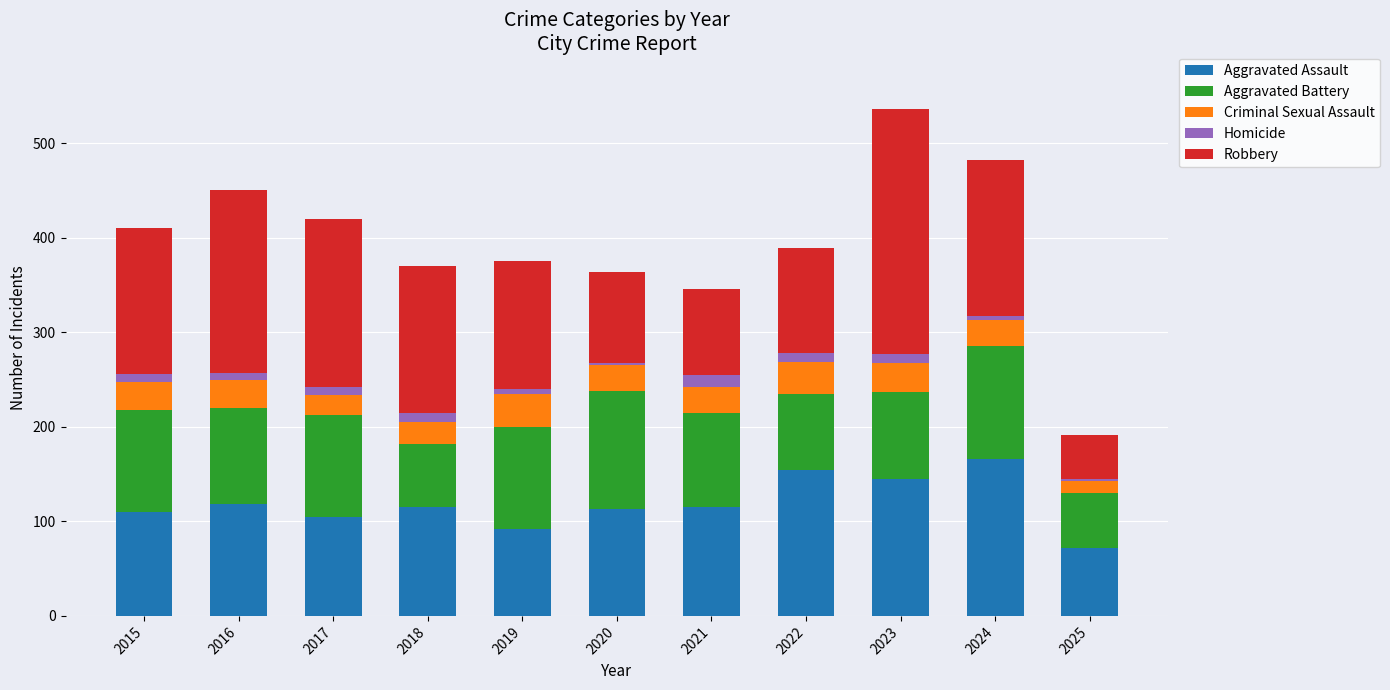

What is the minimum value for Aggravated Assault?

72